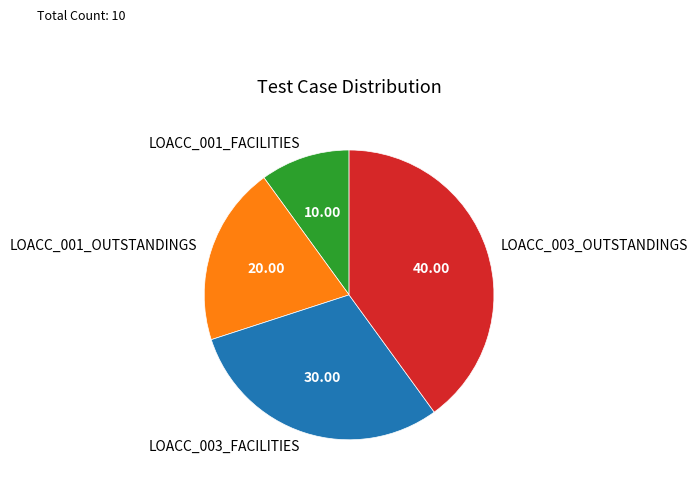

True or false: LOACC_003_FACILITIES accounts for 21% of the total.

False